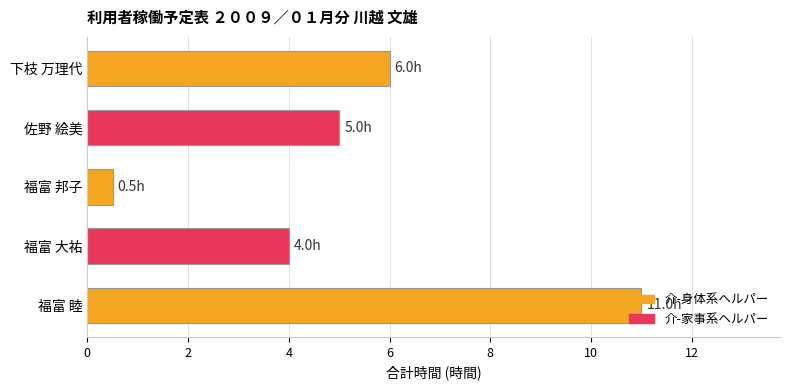

What is the greatest value displayed?

11.0